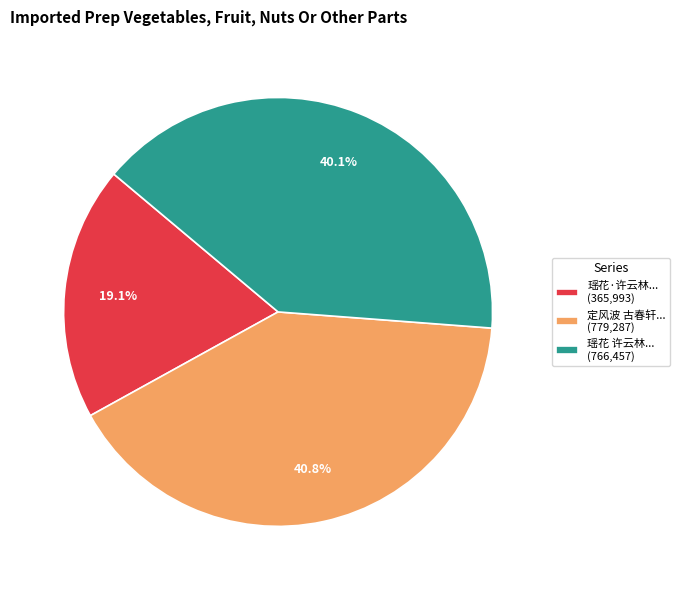

Rank the categories by value from lowest to highest.

瑶花·许云林... (365,993), 瑶花 许云林... (766,457), 定风波 古春轩... (779,287)